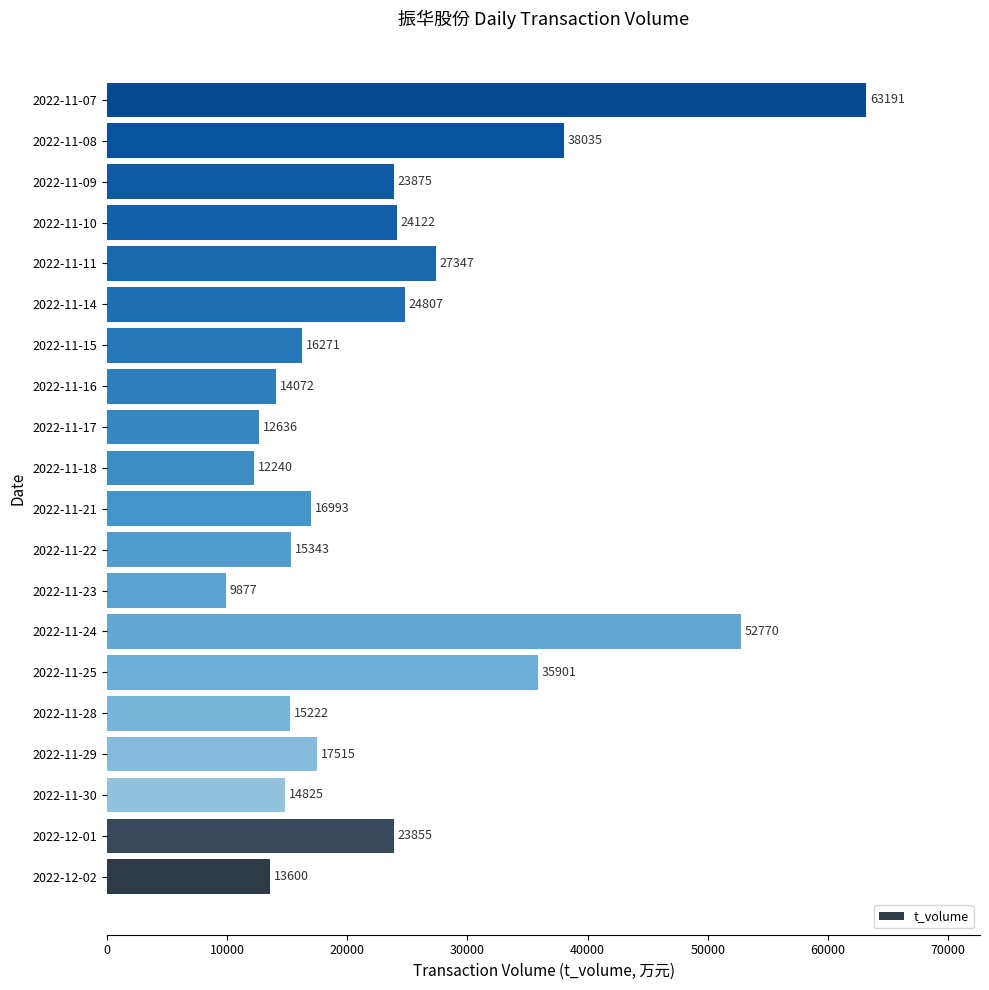

The chart shows a value of 63191 at 2022-11-07. True or false?

True